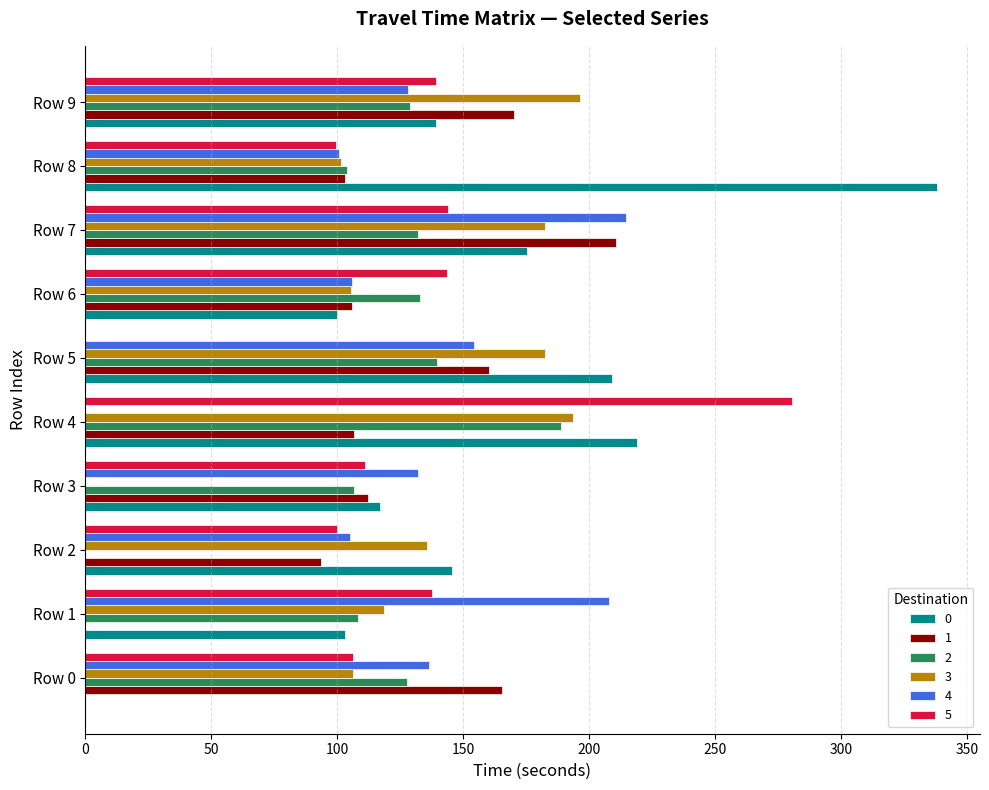

Between Row 4 and Row 6, which series saw the biggest shift?

5